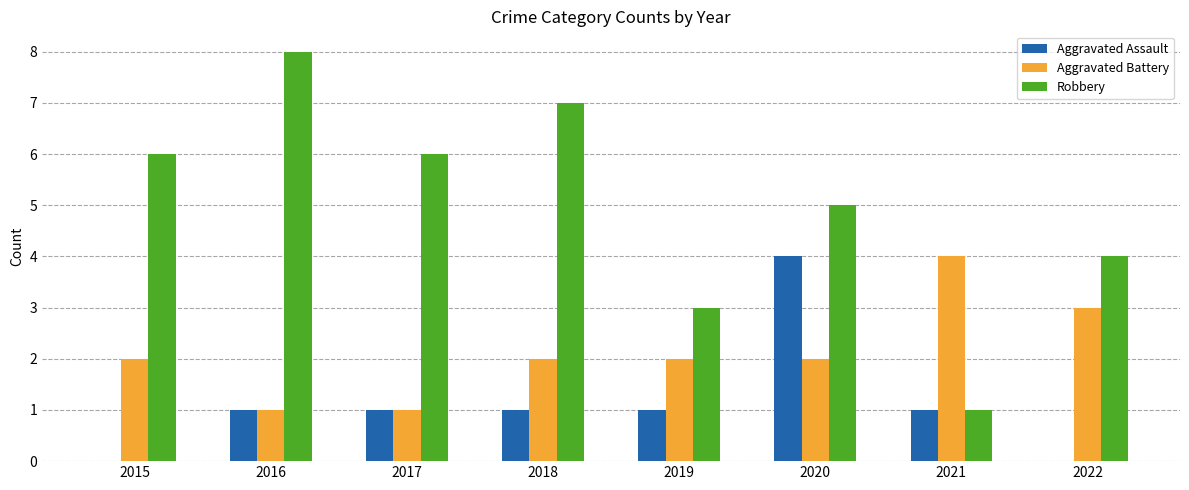

The value of Aggravated Assault at 2016 is 1. True or false?

True